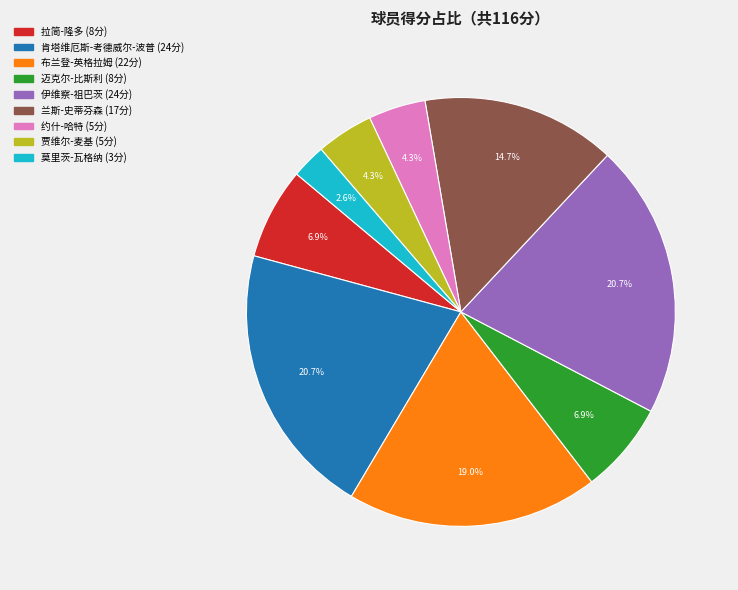

To the nearest percent, what is the average slice percentage?

11%